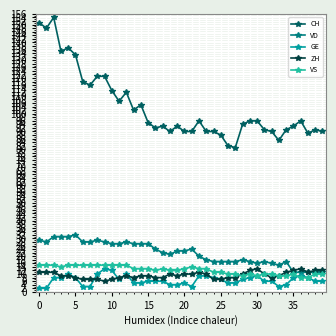

At how many categories does at least one series exceed 142?

3